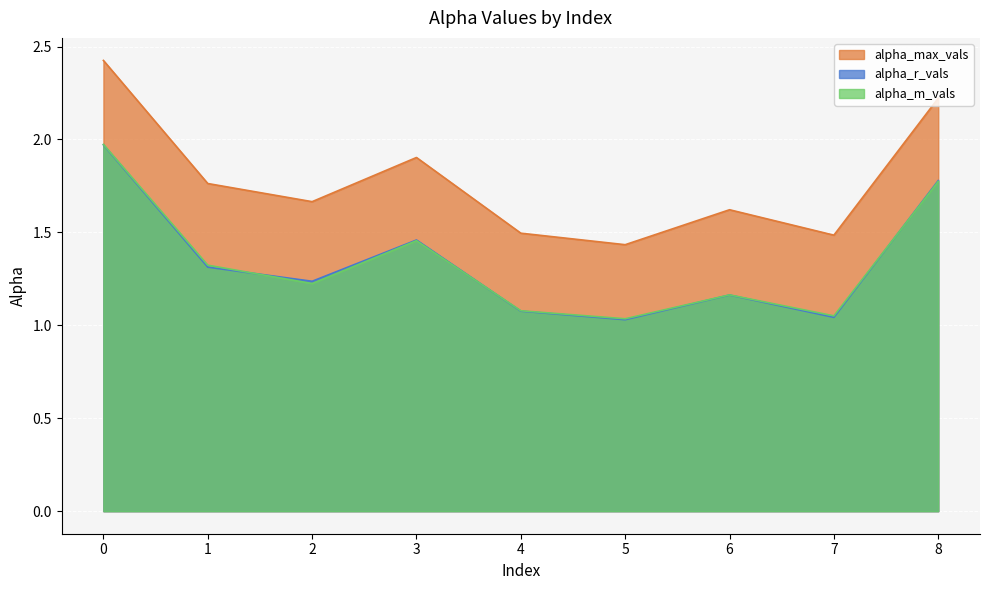

Does the chart display data point markers on the line(s)?

No